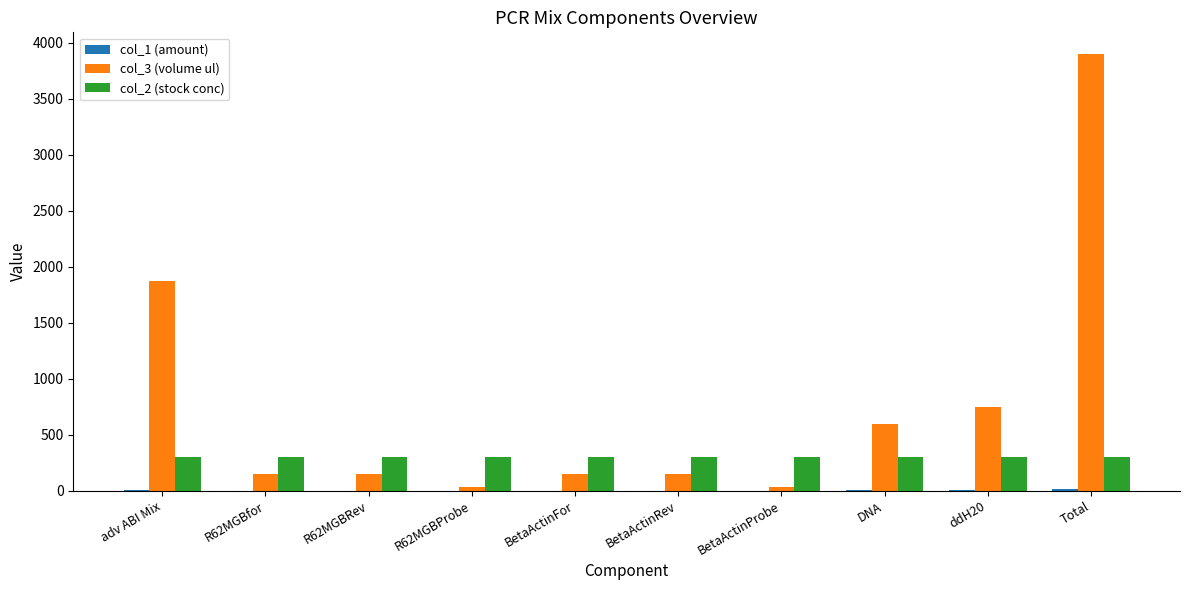

At which label is col_3 (volume ul) closest to 1968?

adv ABI Mix